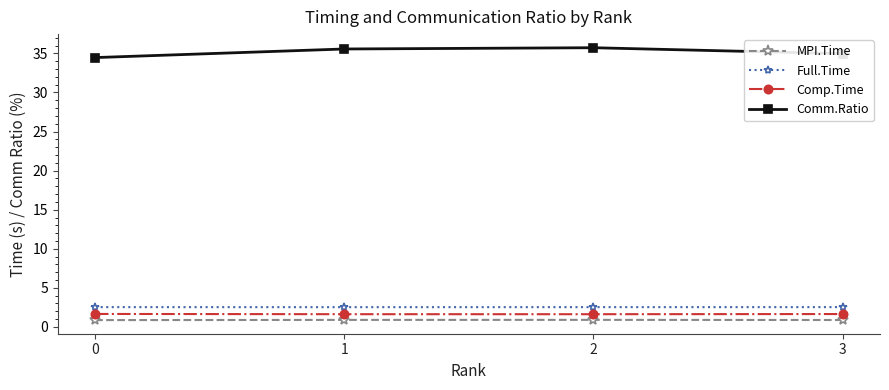

What is the lowest value of the Comp.Time series?

1.6